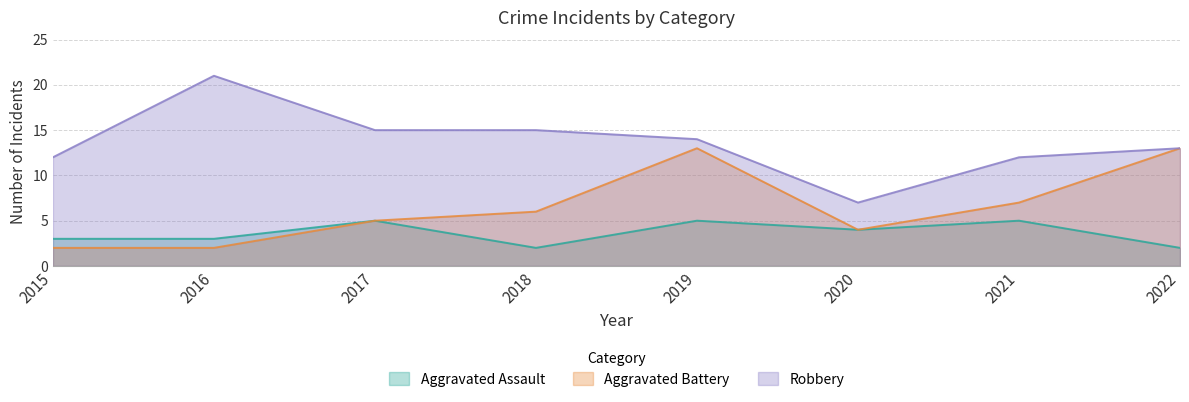

Is it true that Aggravated Assault equals 2 at 2015?

False